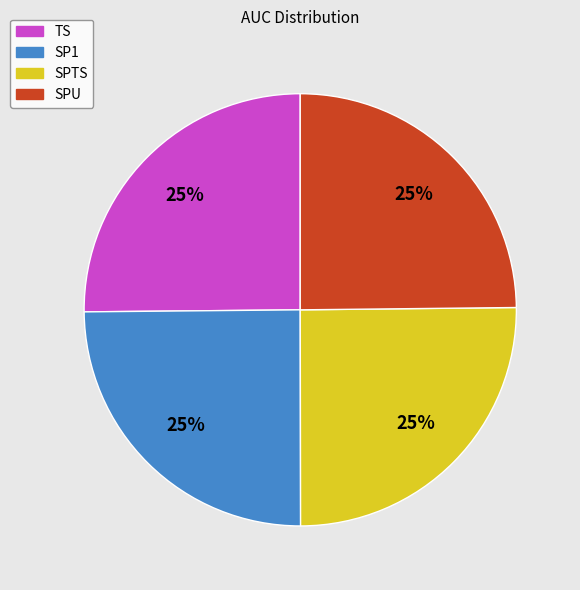

To the nearest percent, what portion does SP1 represent?

25%